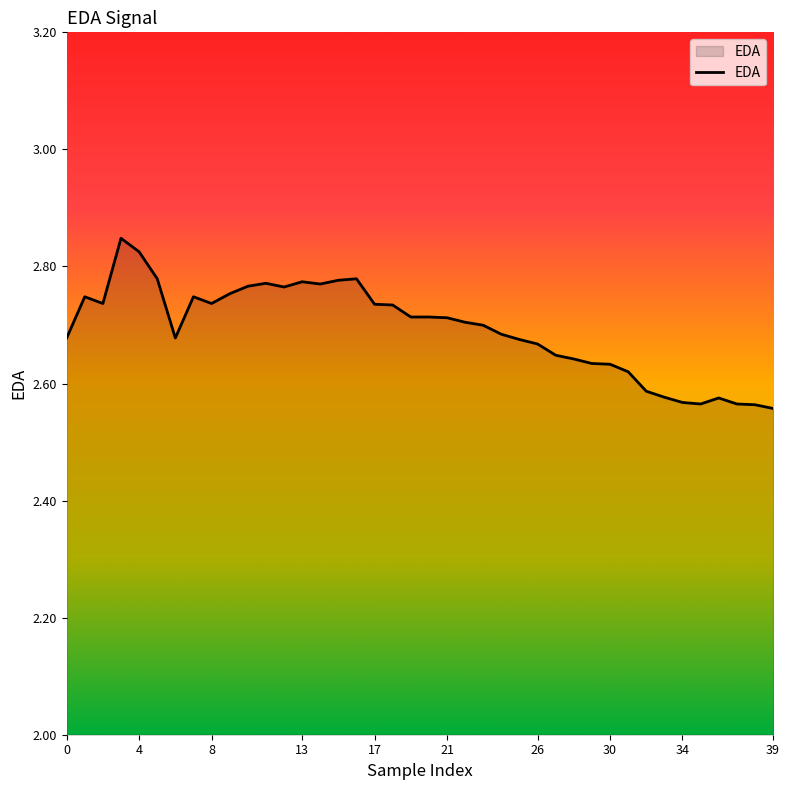

What is the difference between the maximum and minimum values?

0.3